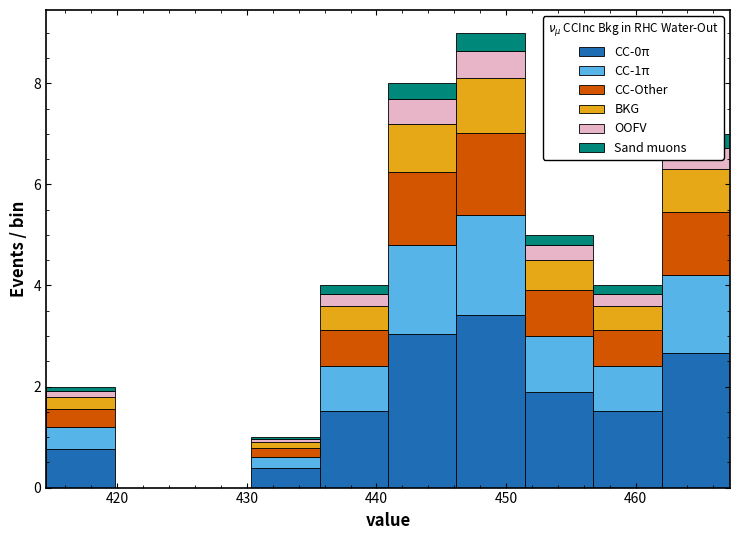

Which range on the x-axis has the tallest stacked bar (by total height)?

446 to 451